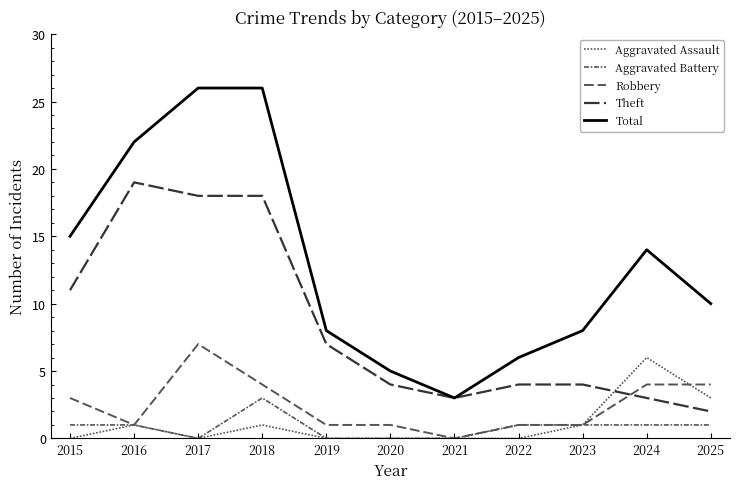

How many lines are shown in the chart?

5